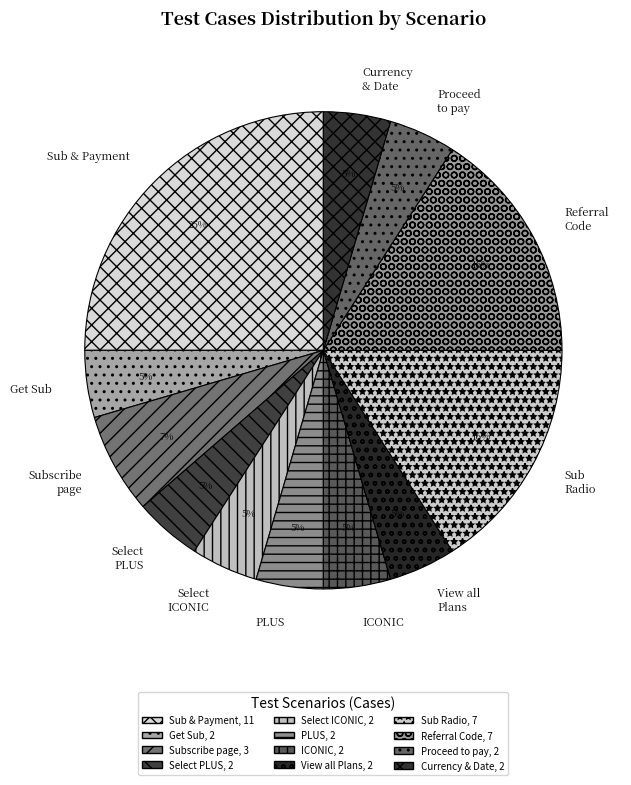

Combined, do Proceed to pay and ICONIC account for over 50%?

No